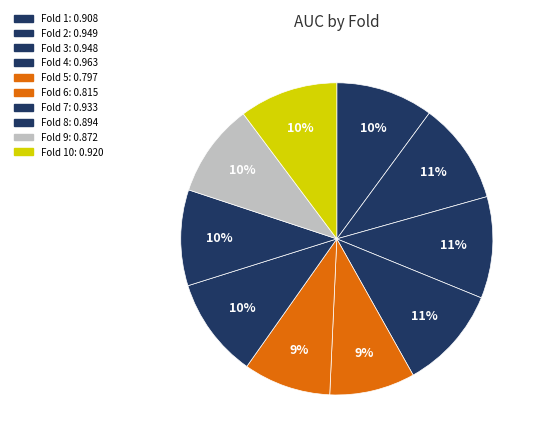

How many slices are in this pie chart?

10